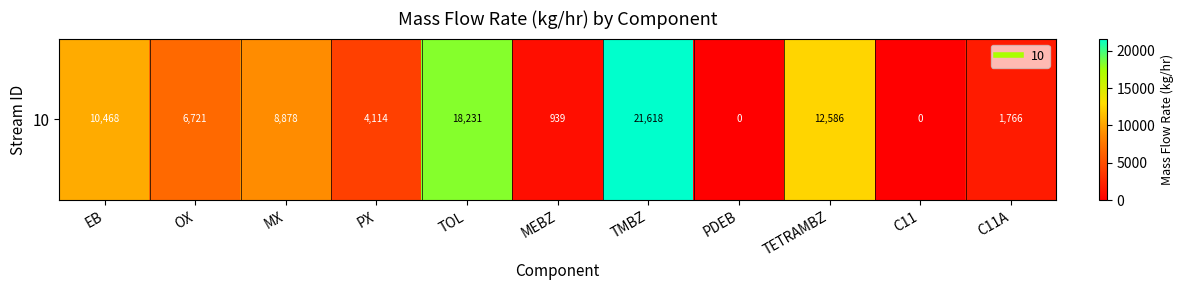

Where is the data nearest to the value 10809?

EB